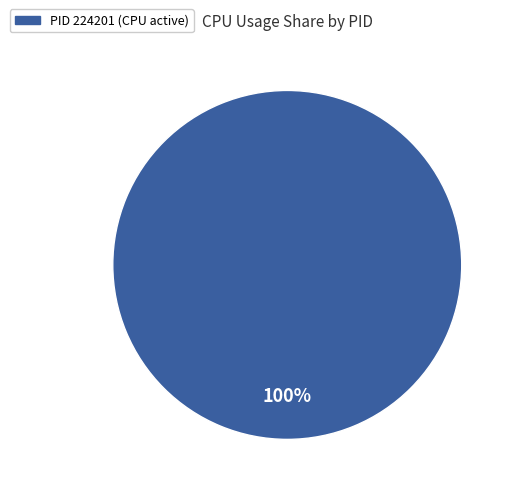

Is there a majority slice in this chart?

Yes